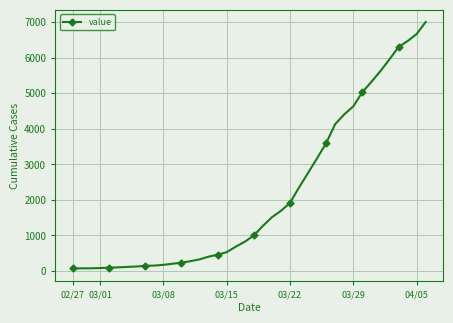

What is the difference between the maximum and second lowest values?

6935